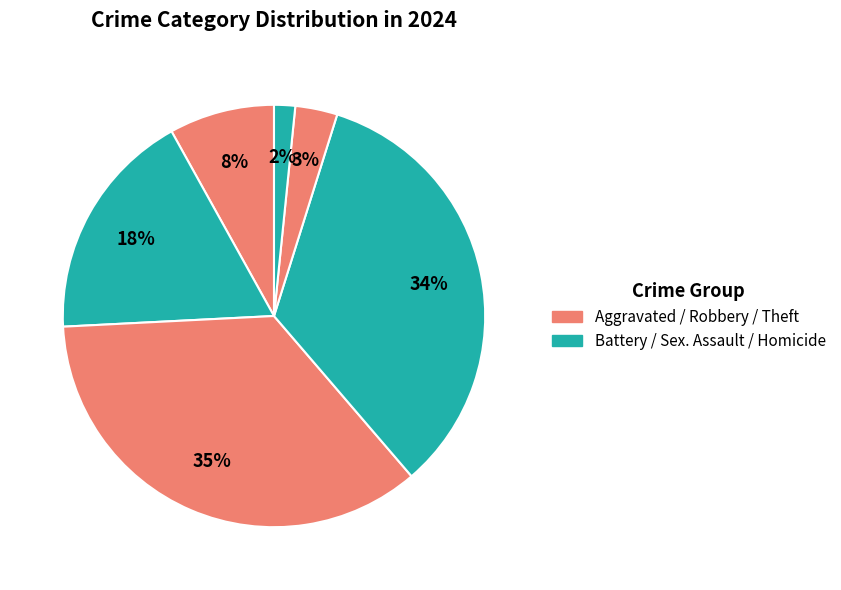

Count the number of slices in the pie.

6